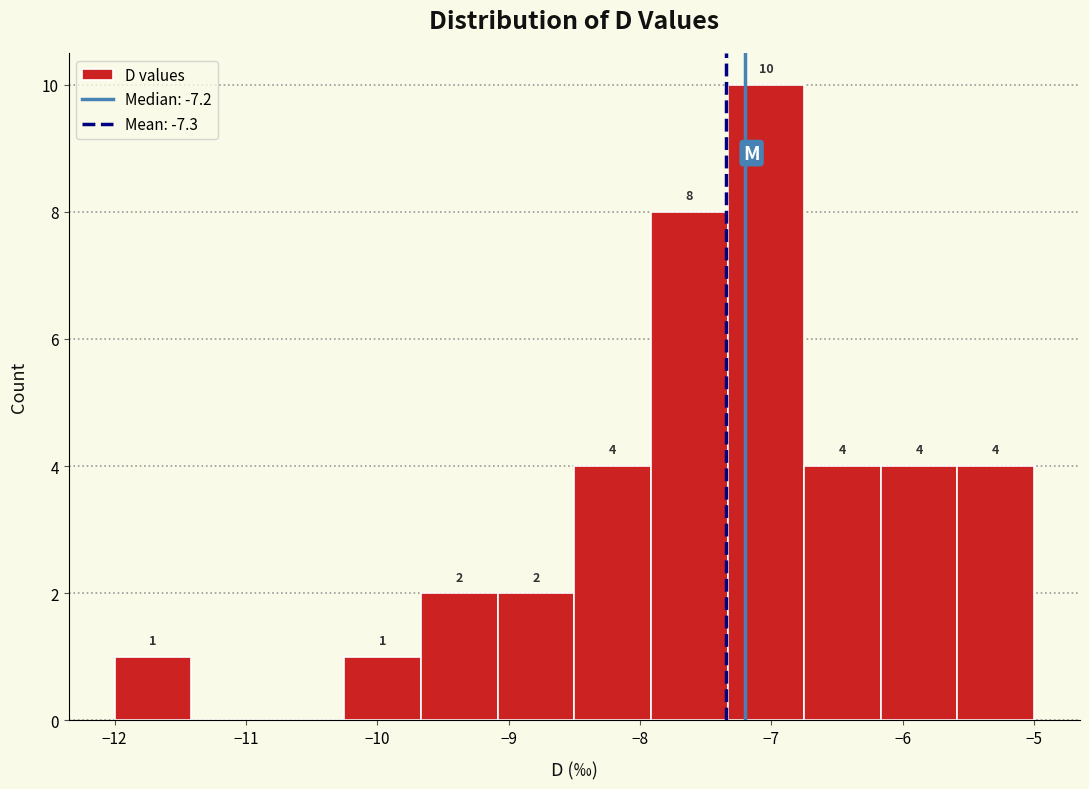

Over which range of the x-axis is the bar tallest?

-7.3 to -6.7